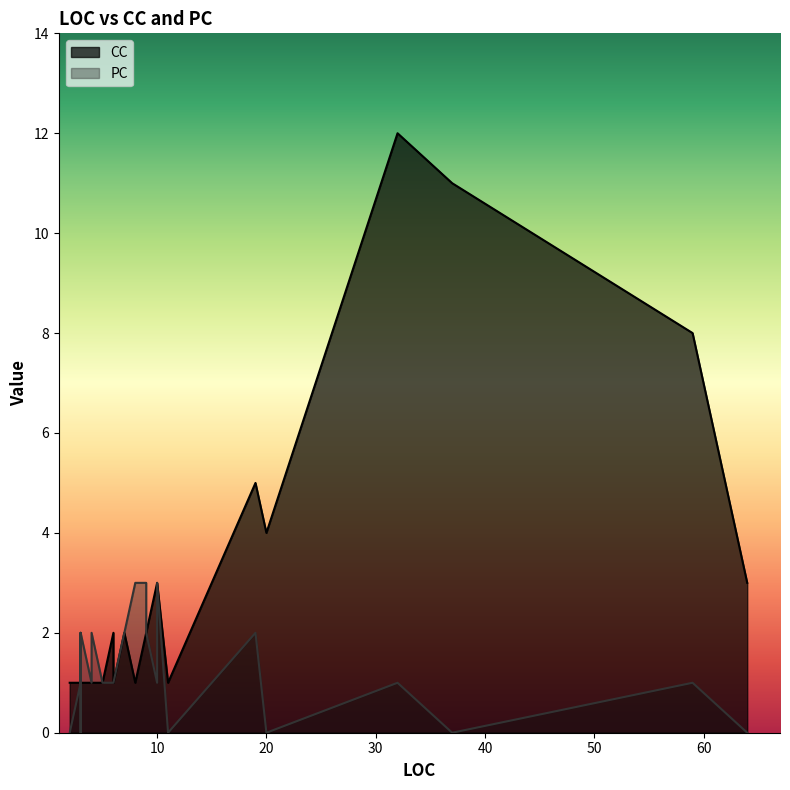

What is the difference between the highest and lowest values at 10?

2